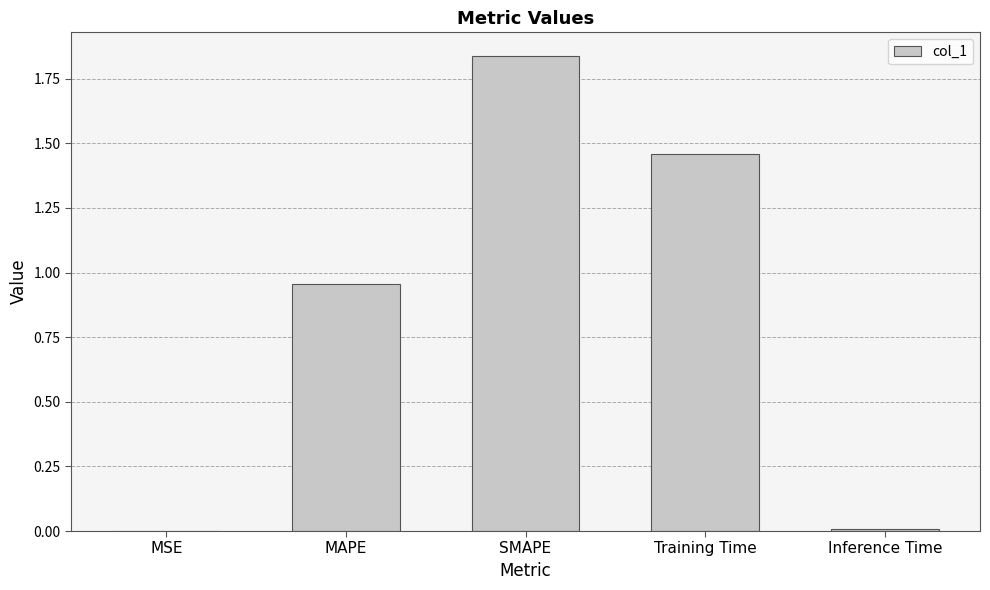

Which category has the highest value across all series?

SMAPE